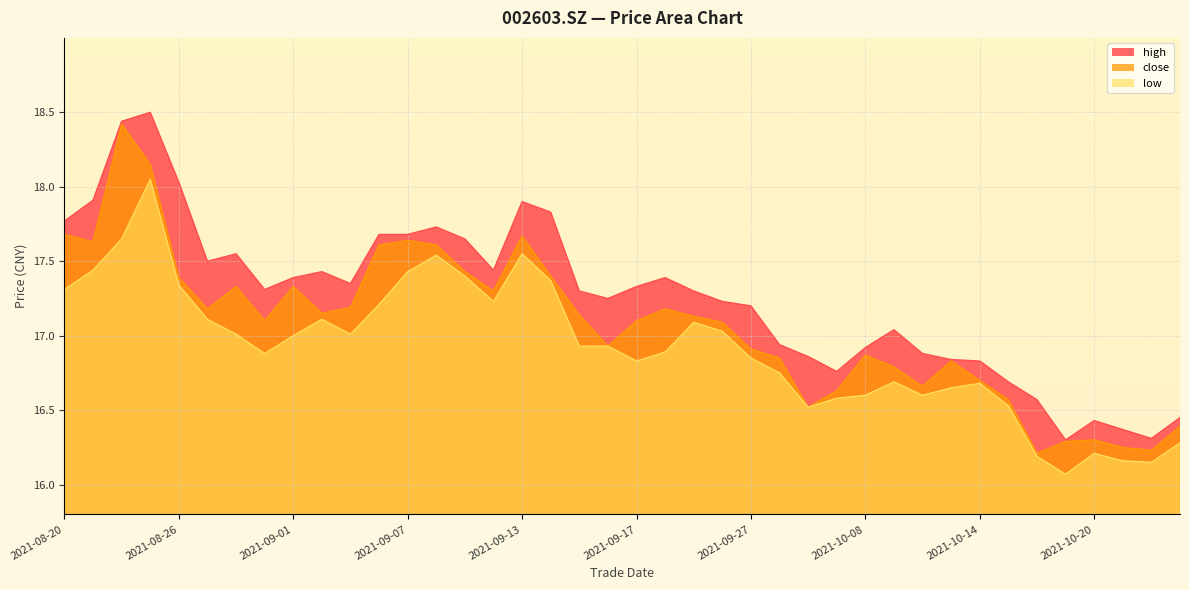

True or false: low has a value of 16.7 at 2021-10-14.

True